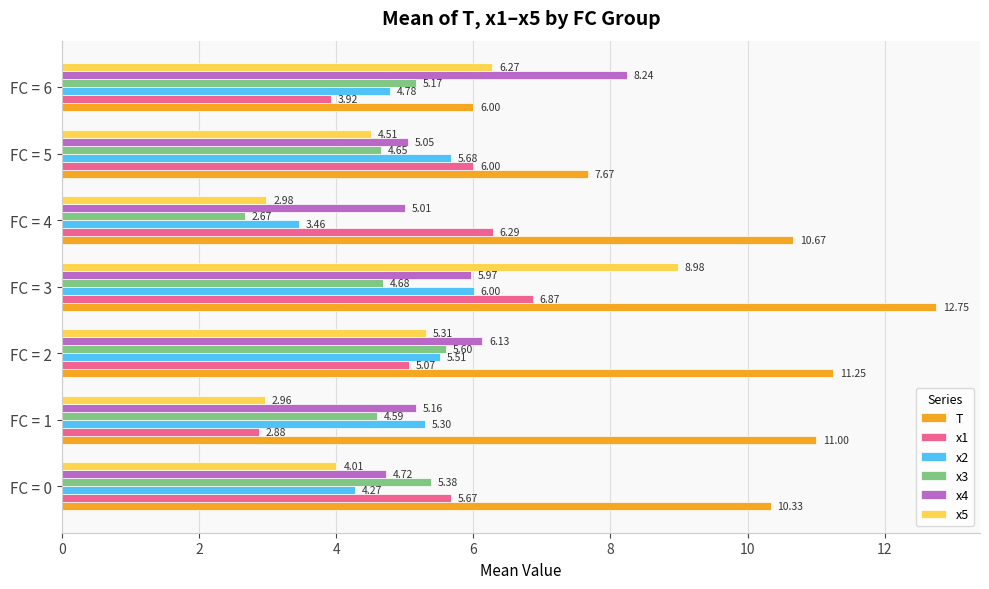

Count the number of data series in this chart.

6